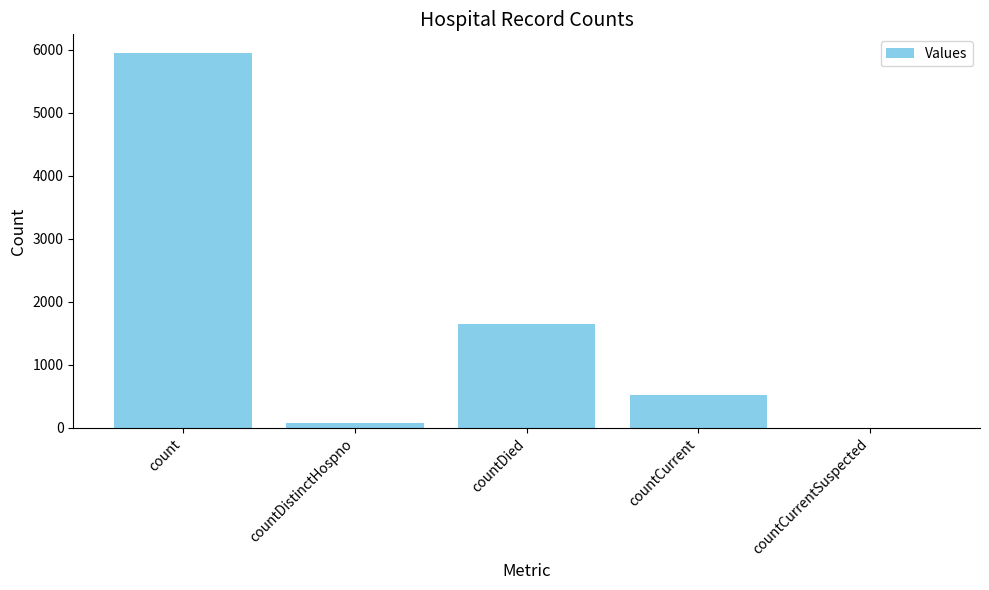

What is the maximum value shown in the chart?

5946